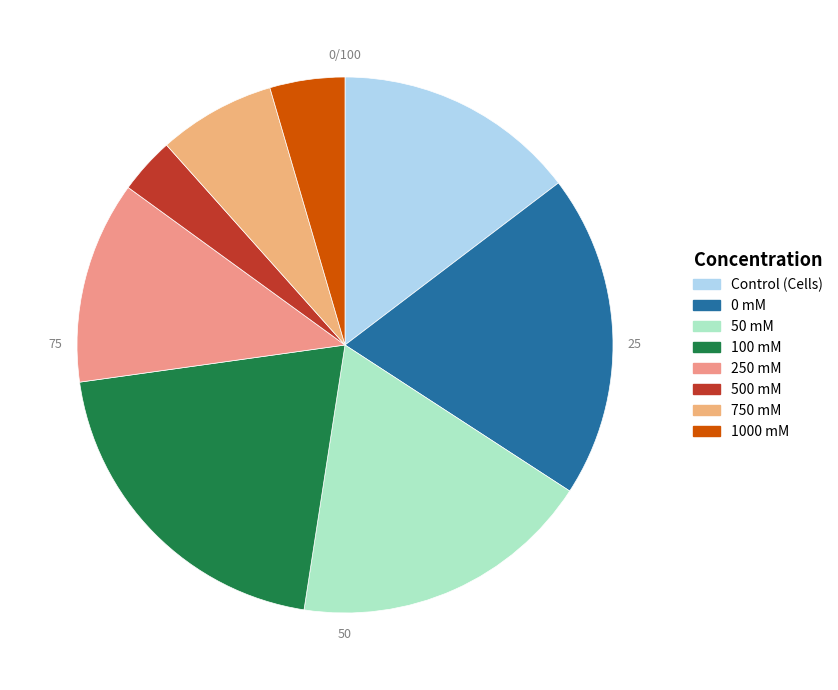

Does 500 mM account for over 50% of the chart?

No